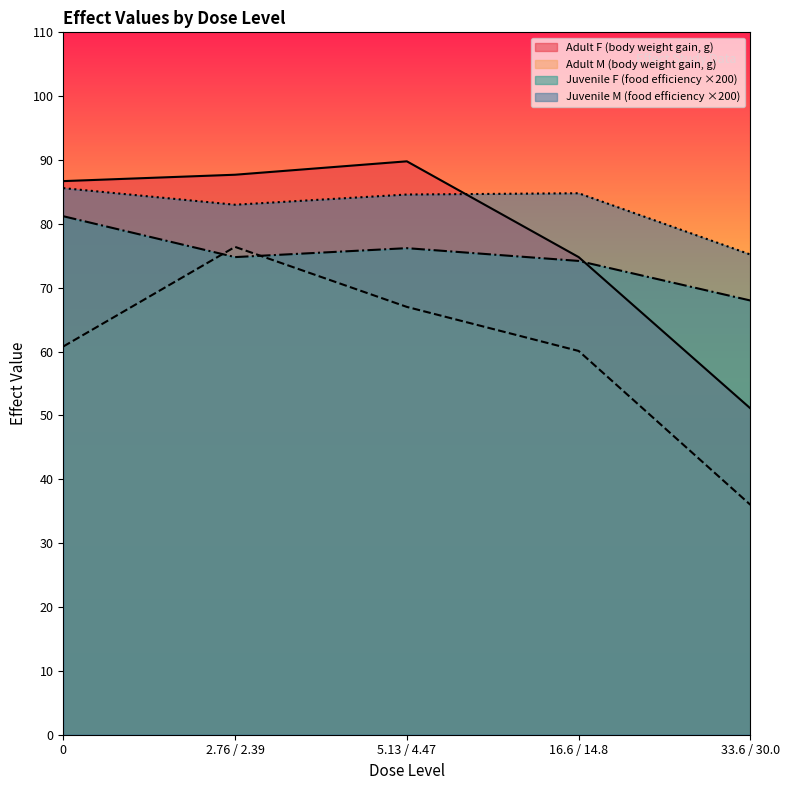

What is the difference between the maximum and minimum values in the Juvenile F (food efficiency) series?

13.2